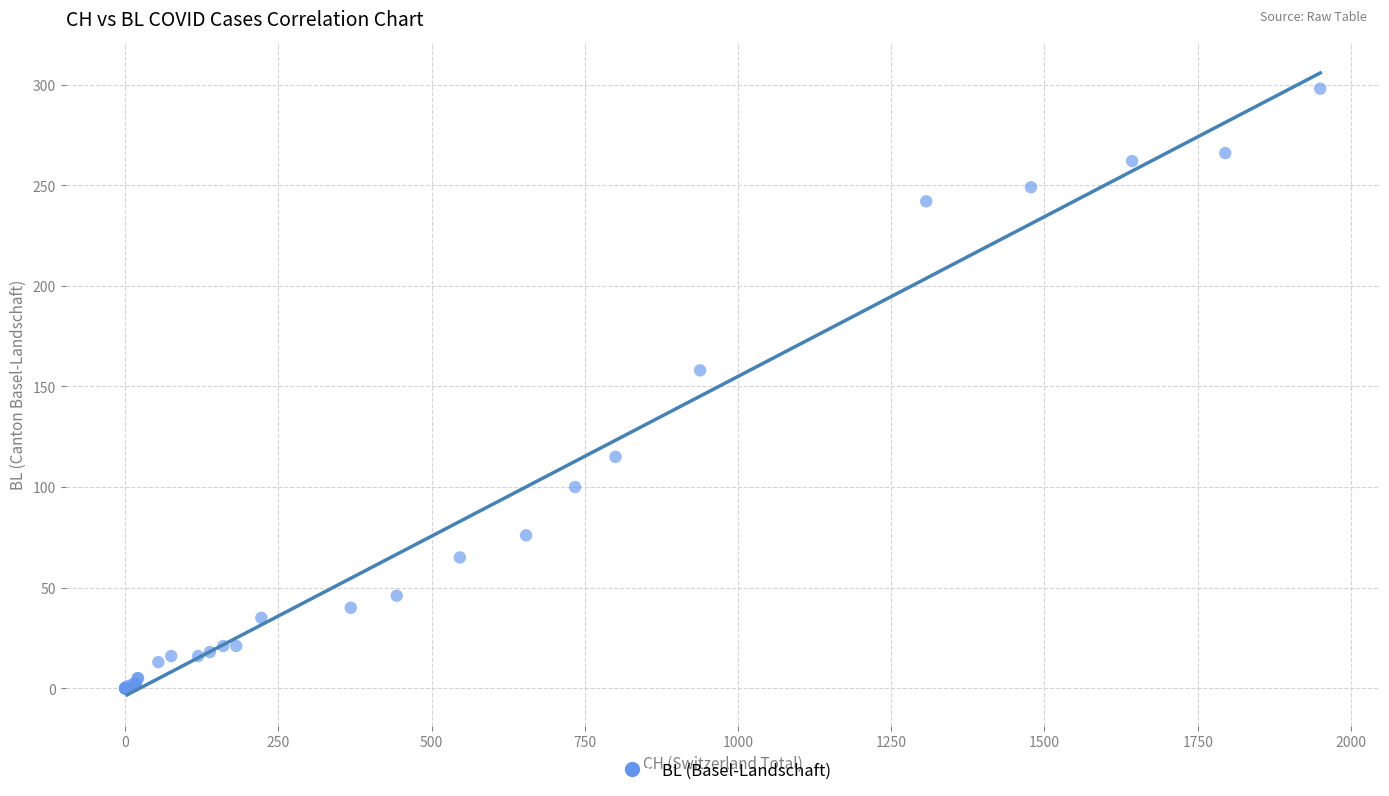

What Y value in the scatter plot is closest to 149?

158